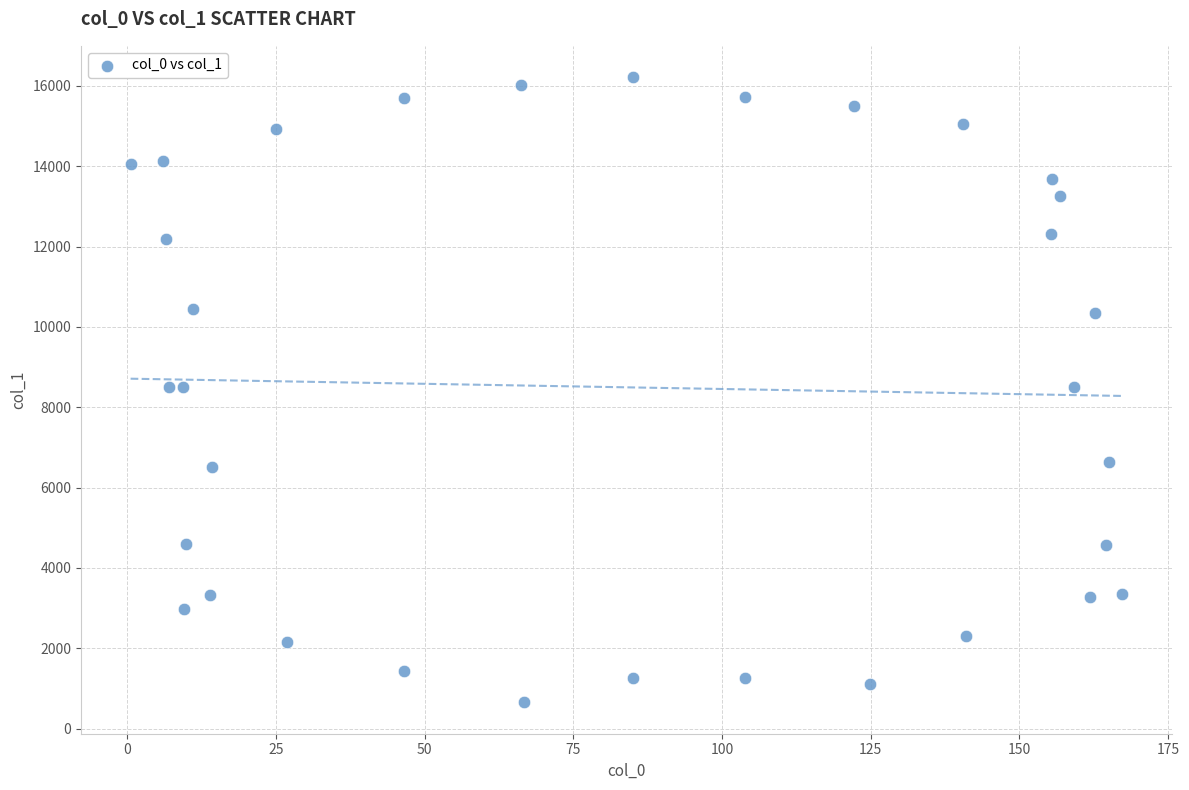

What is the range of X values (max minus min)?

166.8